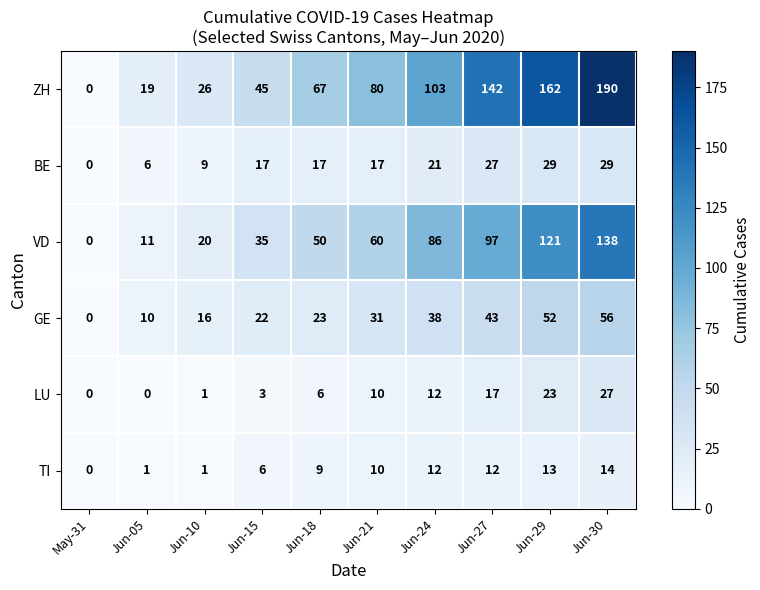

Which series has the largest total across all categories?

ZH